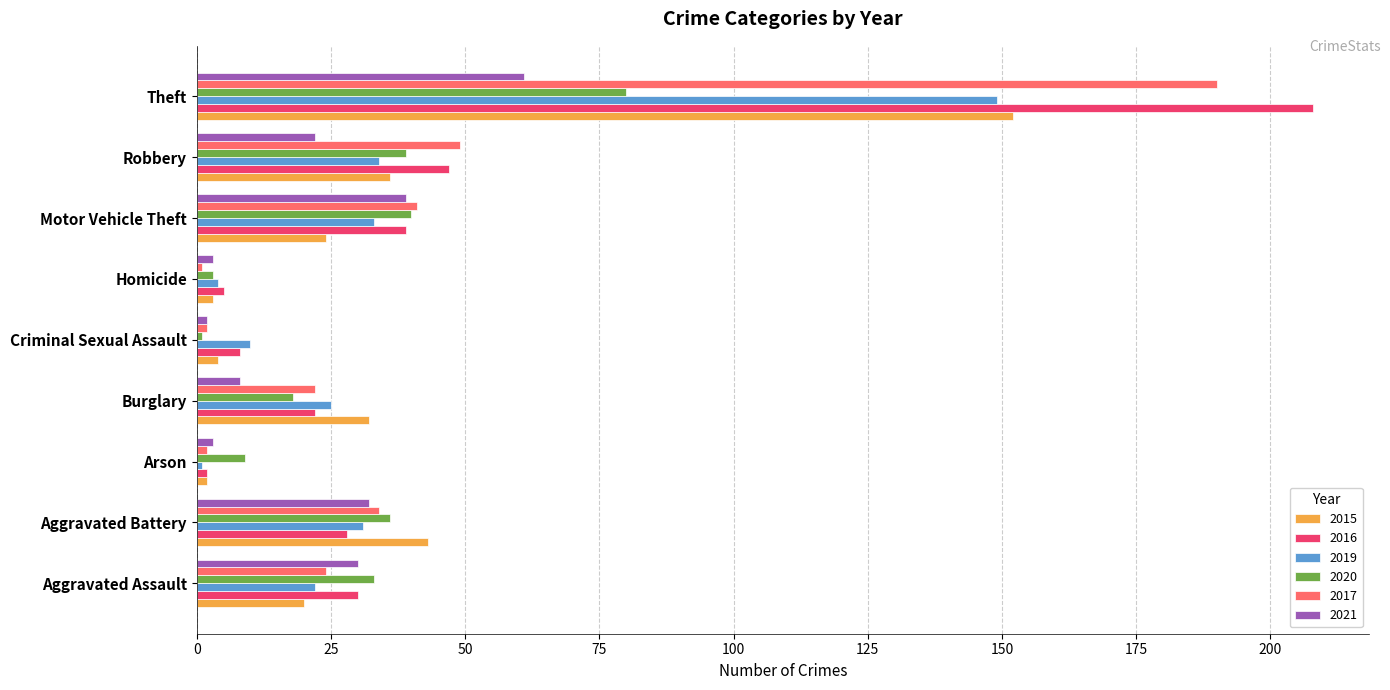

What is the greatest value displayed?

208